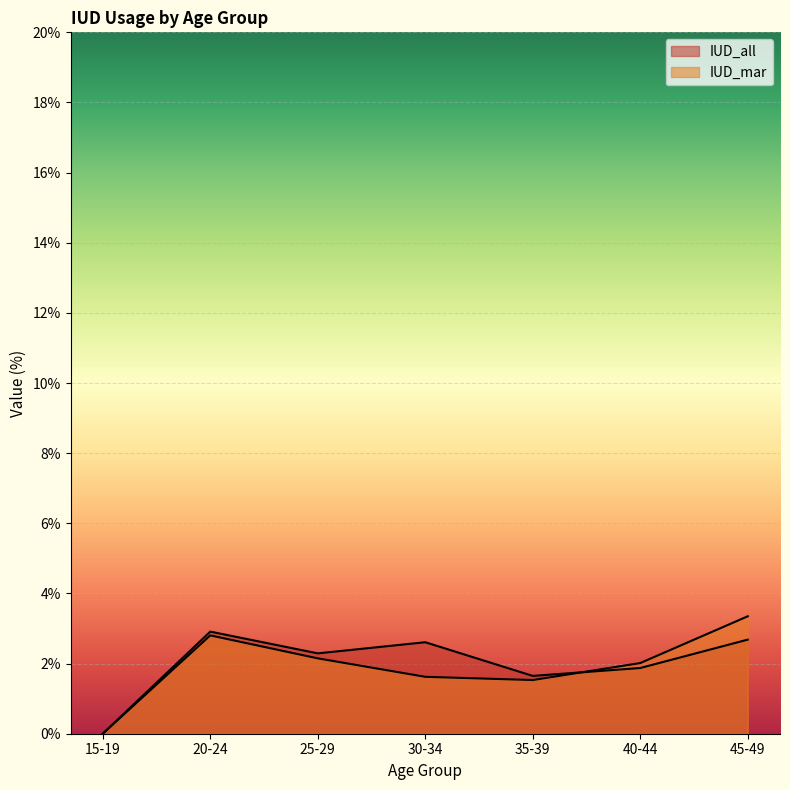

Where is the first local maximum for IUD_all?

20-24